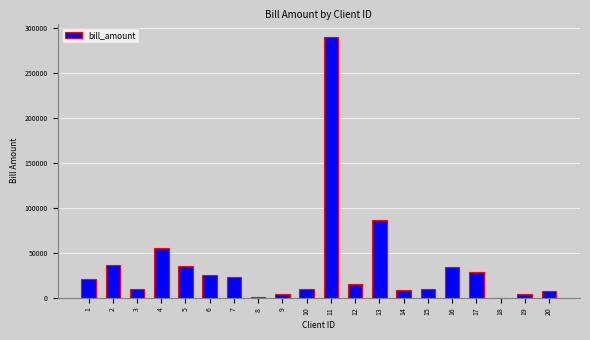

What is the sum of the values at 4 and 15?

65401.6